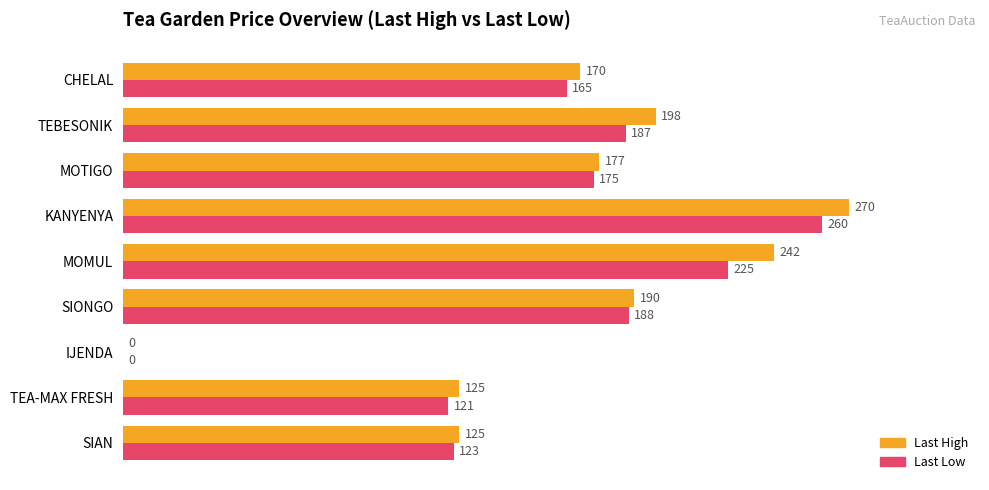

Is it true that Last High equals -128 at IJENDA?

False